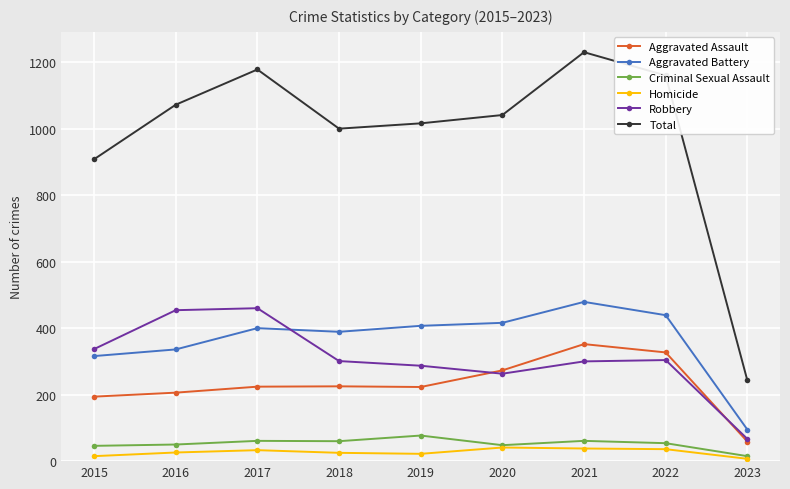

What is the total value across all series at 2020?

2082